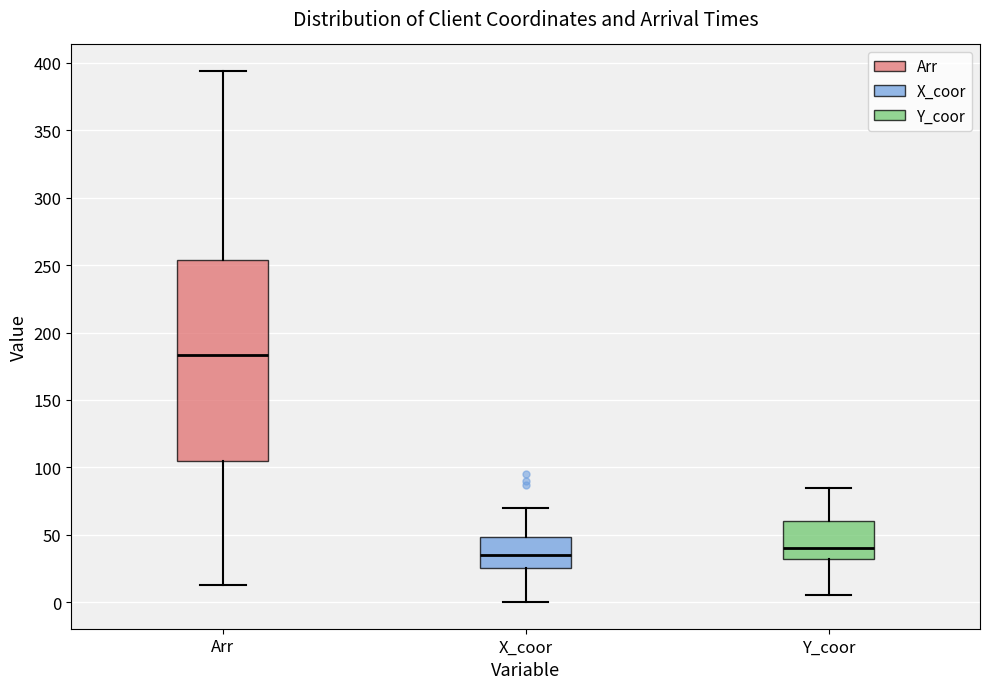

Which box's median line is the lowest?

X_coor